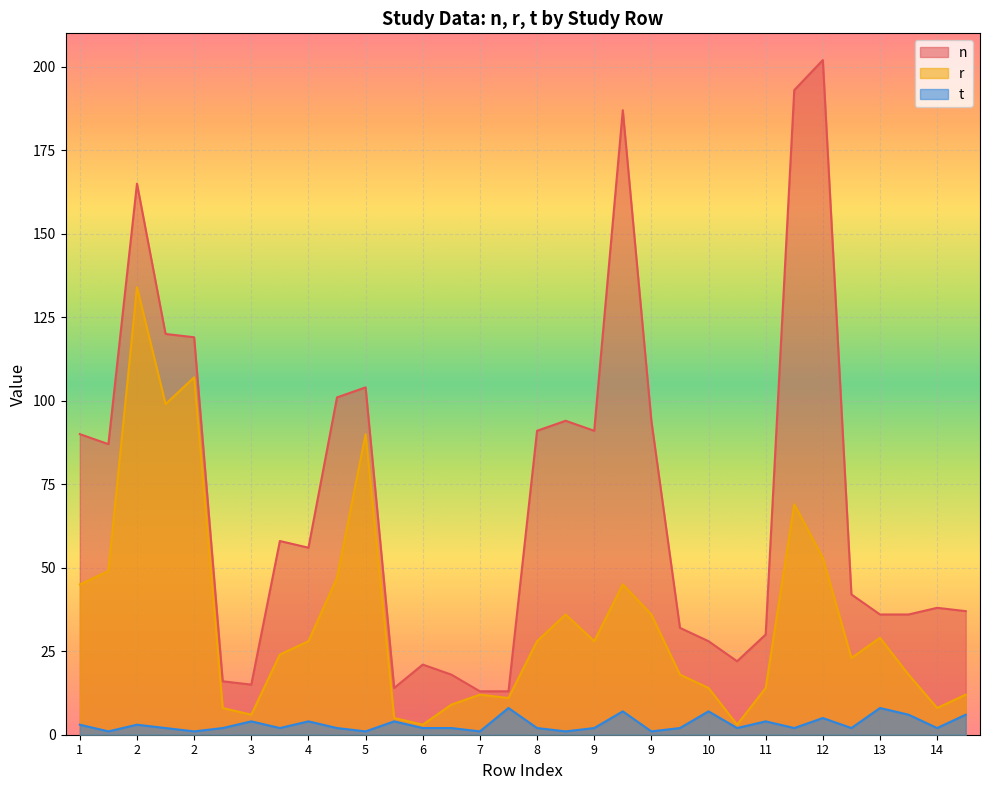

List the labels in order of r value, smallest first.

6, 11, 6, 3, 3, 14, 7, 7, 7, 14, 10, 11, 10, 13, 13, 4, 4, 8, 9, 13, 8, 9, 1, 9, 5, 1, 12, 12, 5, 2, 2, 2